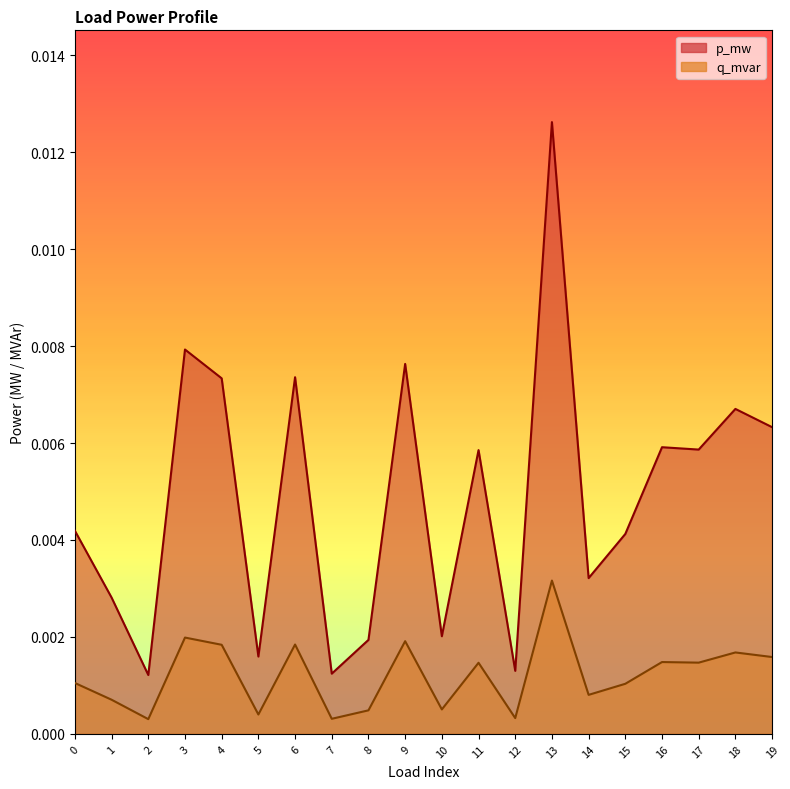

Does the chart have visible grid lines?

No